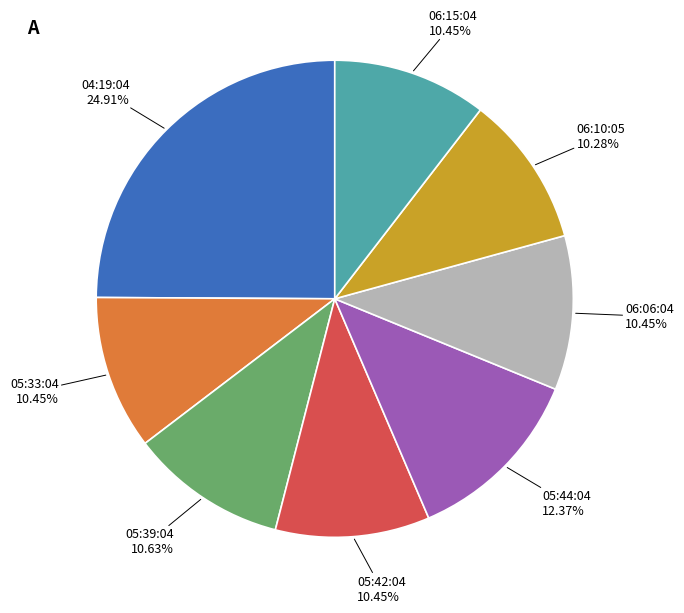

Is there any slice that represents more than half of the pie?

No